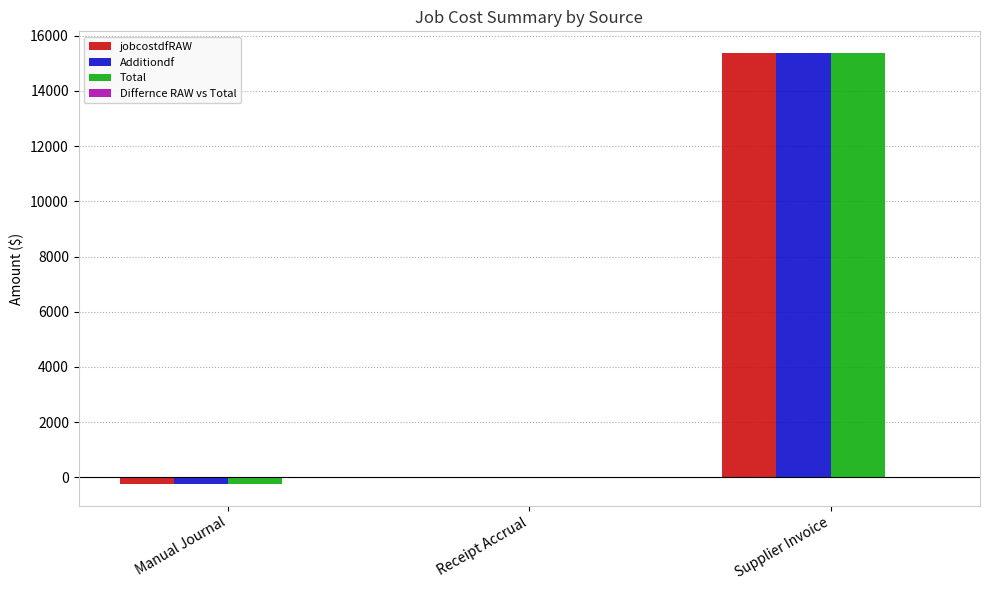

Read the jobcostdfRAW value at Supplier Invoice.

15380.8